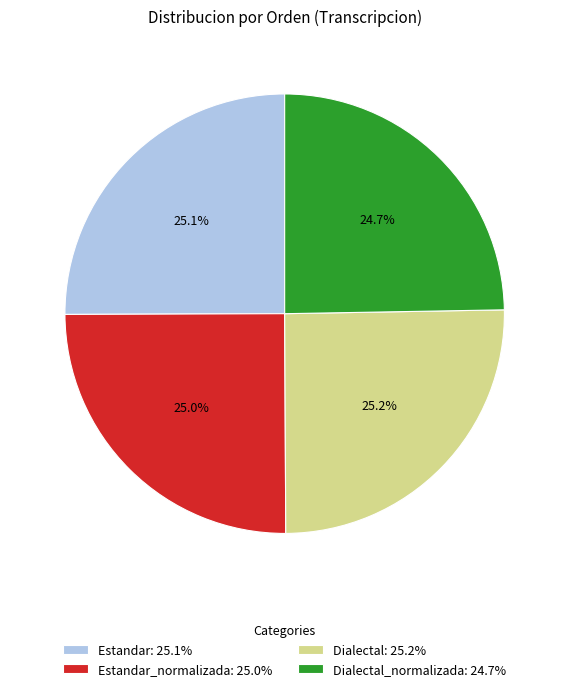

What portion of the pie excludes Dialectal: 25.2%?

74.8%